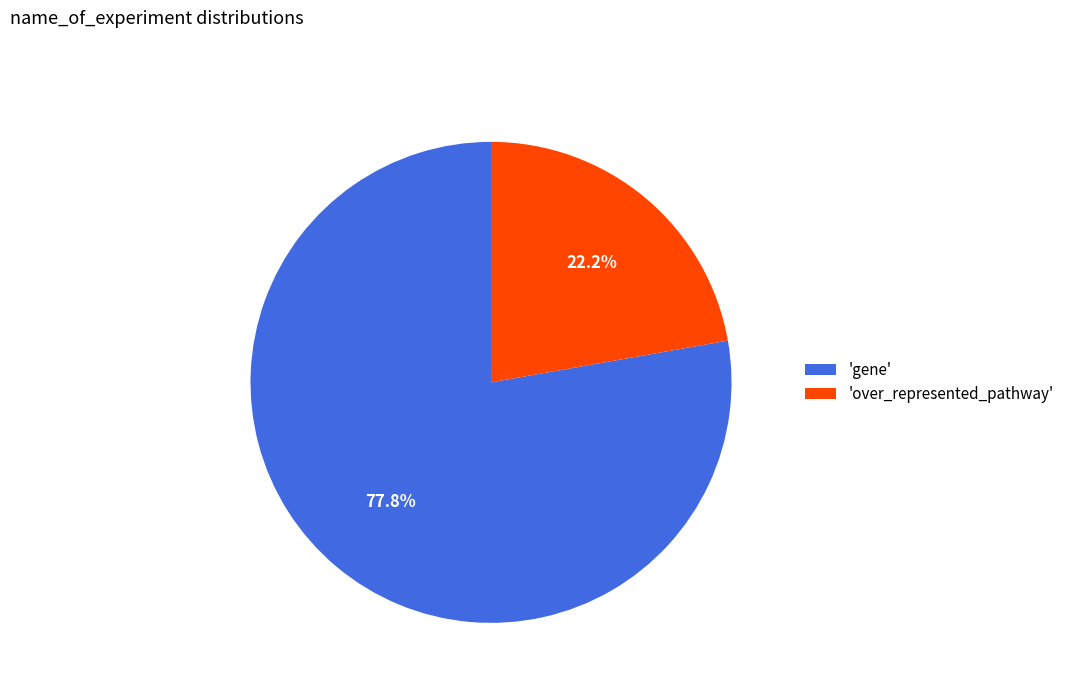

How many slices are in this pie chart?

2